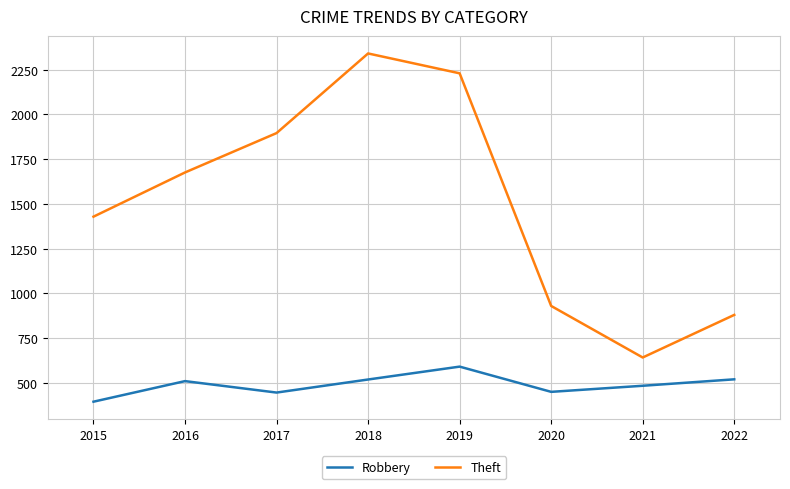

What is the sum of the Robbery values at 2017 and 2019?

1037